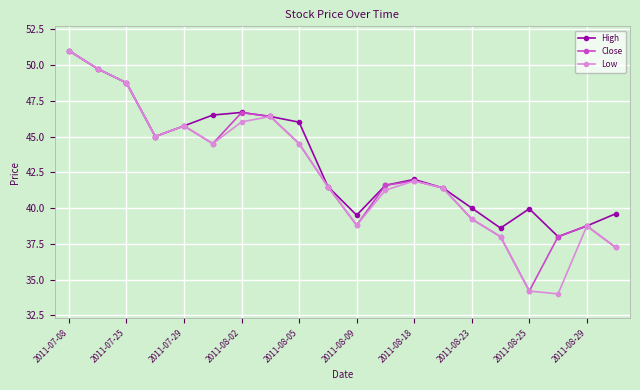

At how many categories does at least one series exceed 44?

9